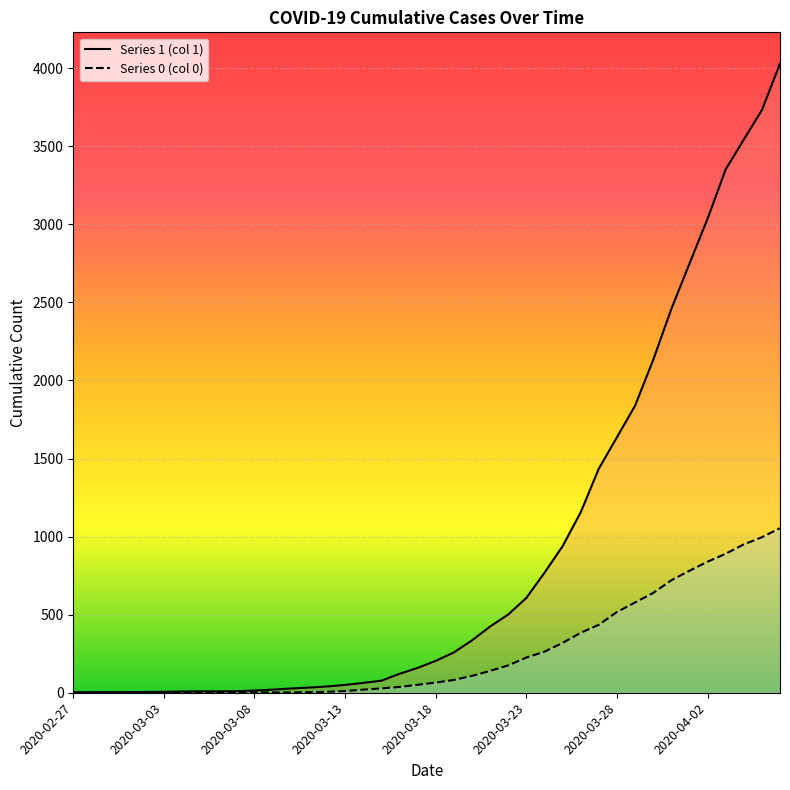

True or false: 1 and 0 cross at least once.

False